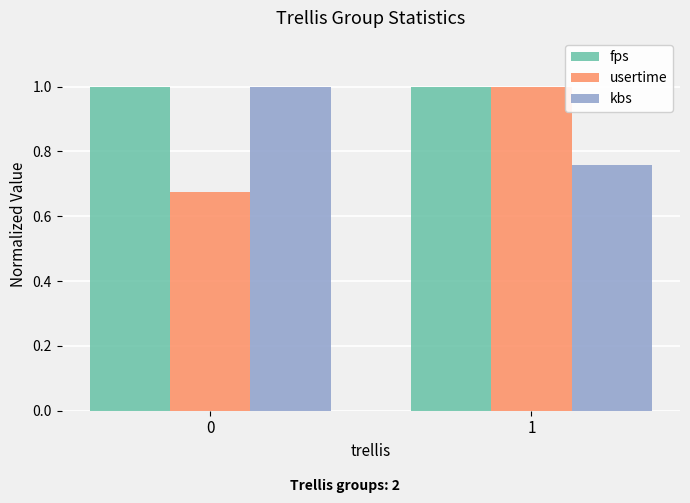

How many series are shown in this chart?

3